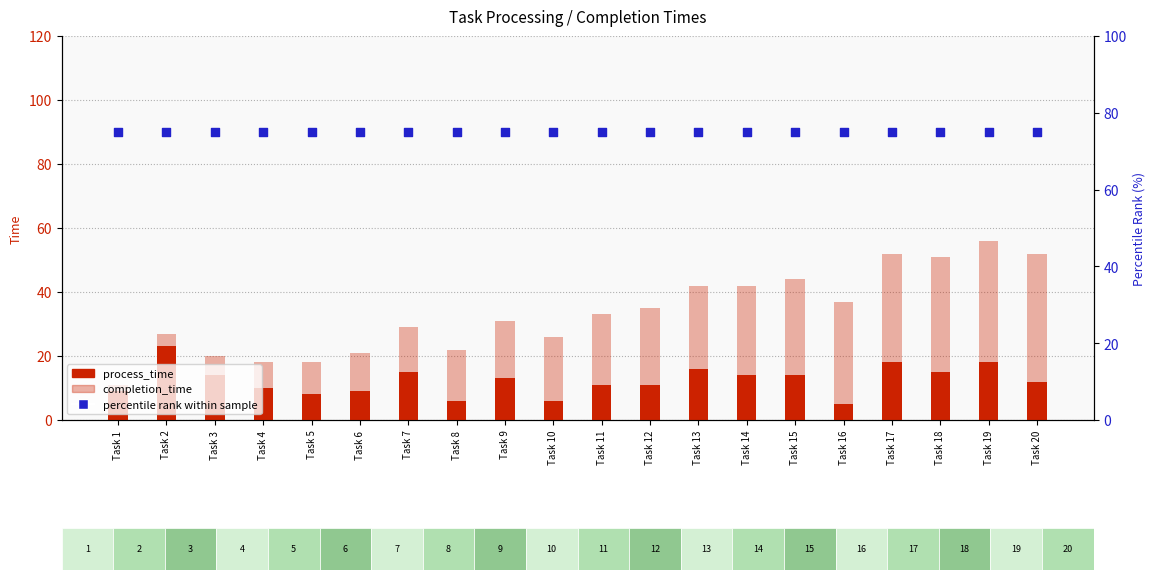

Which series has the widest spread of Y values?

completion_time